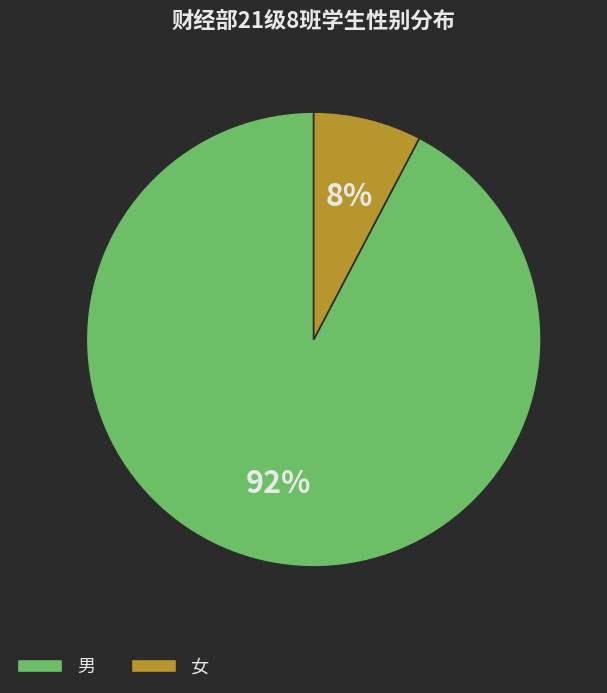

What percentage is the 男 slice, to the nearest percent?

92%